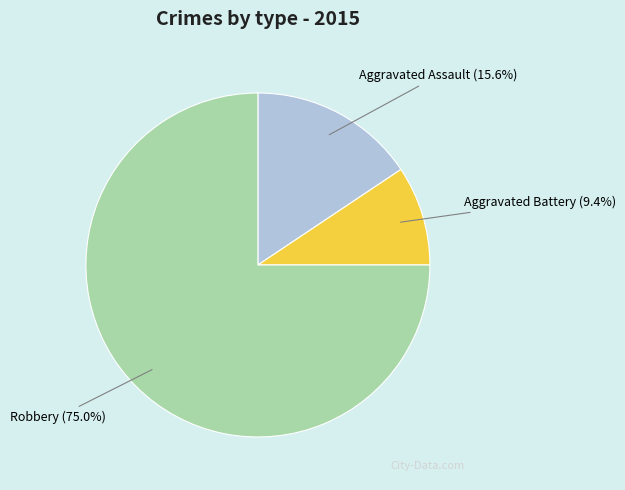

Is there a majority slice in this chart?

Yes